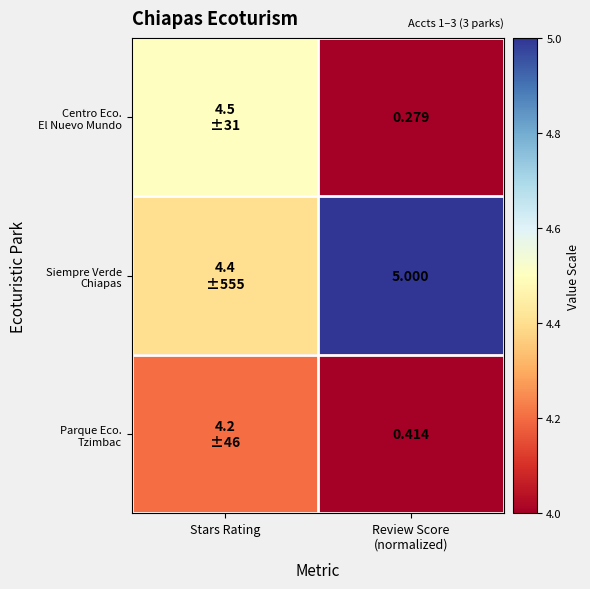

How many series are shown in this chart?

3